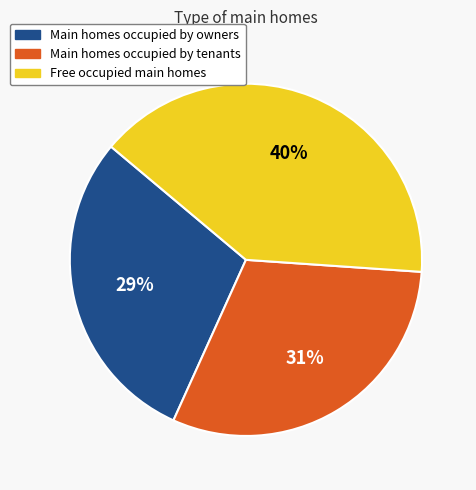

What is the smallest slice in the pie chart?

Main homes occupied by owners